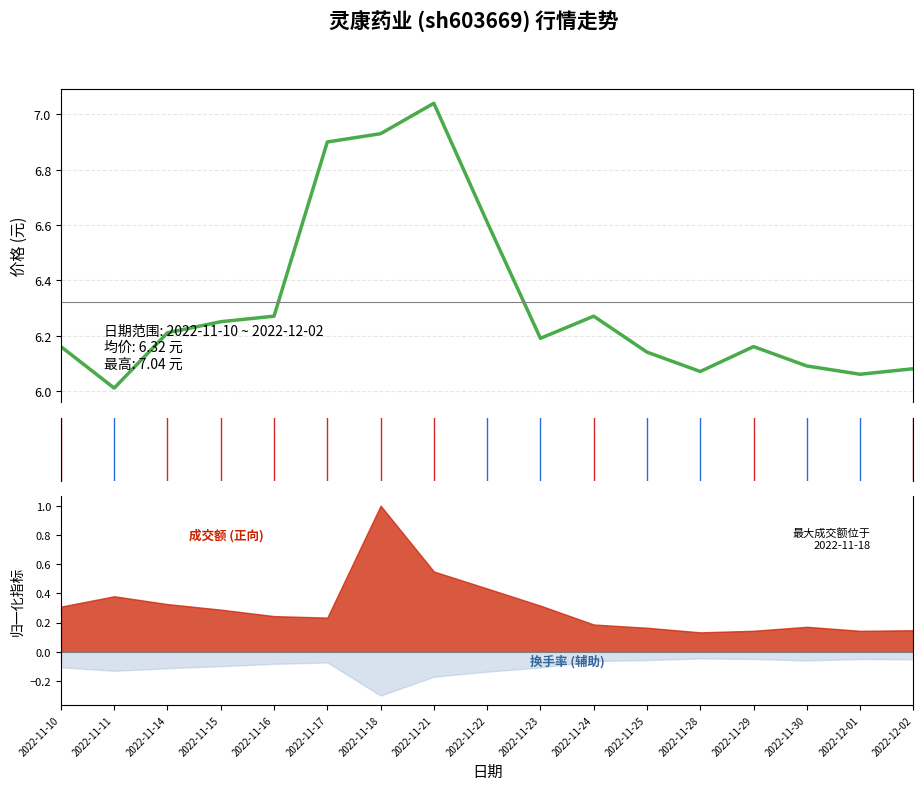

At which category does the data reach its first local peak?

2022-11-21